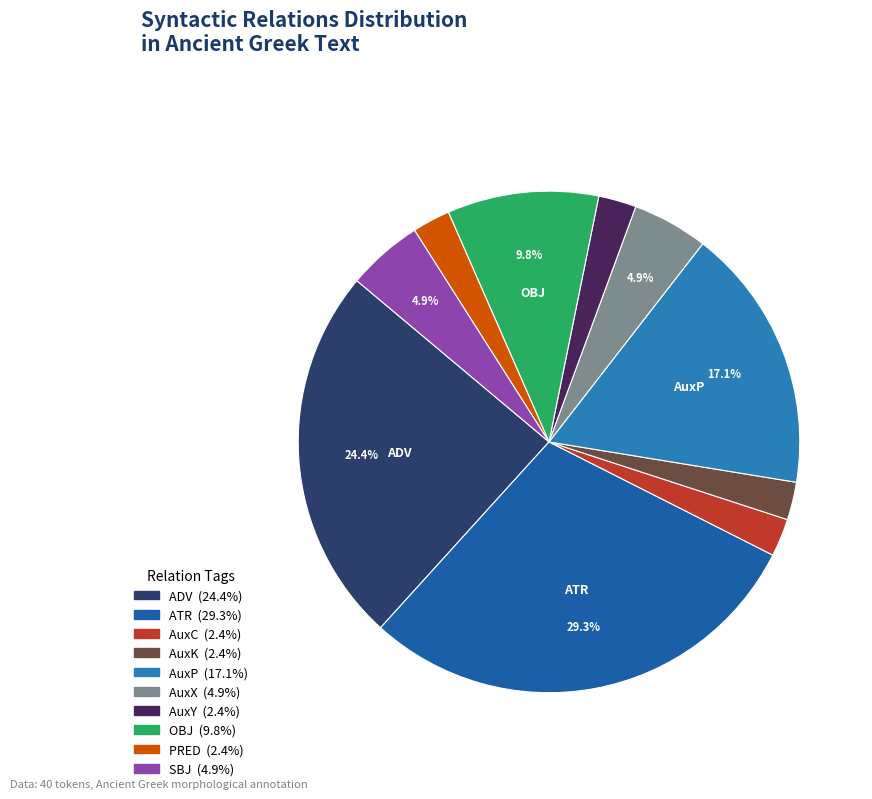

How many segments does this pie chart have?

10